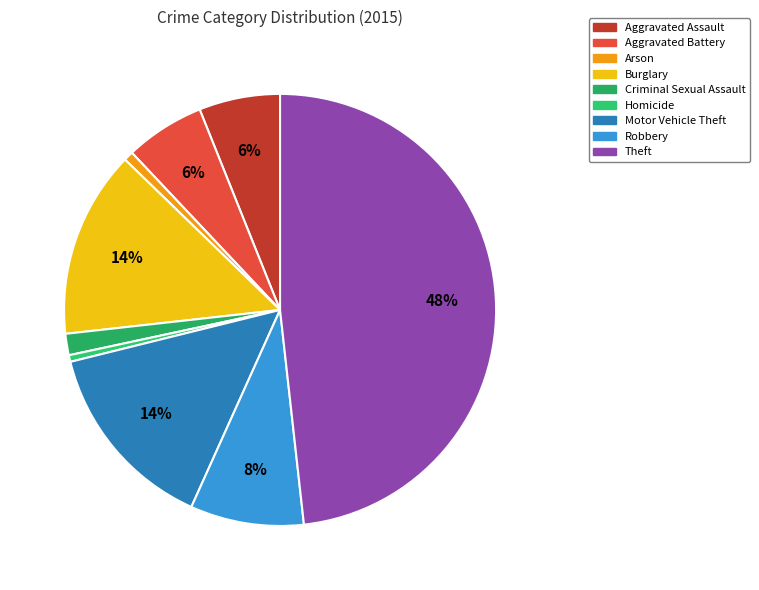

True or false: Homicide accounts for 1% of the total.

False